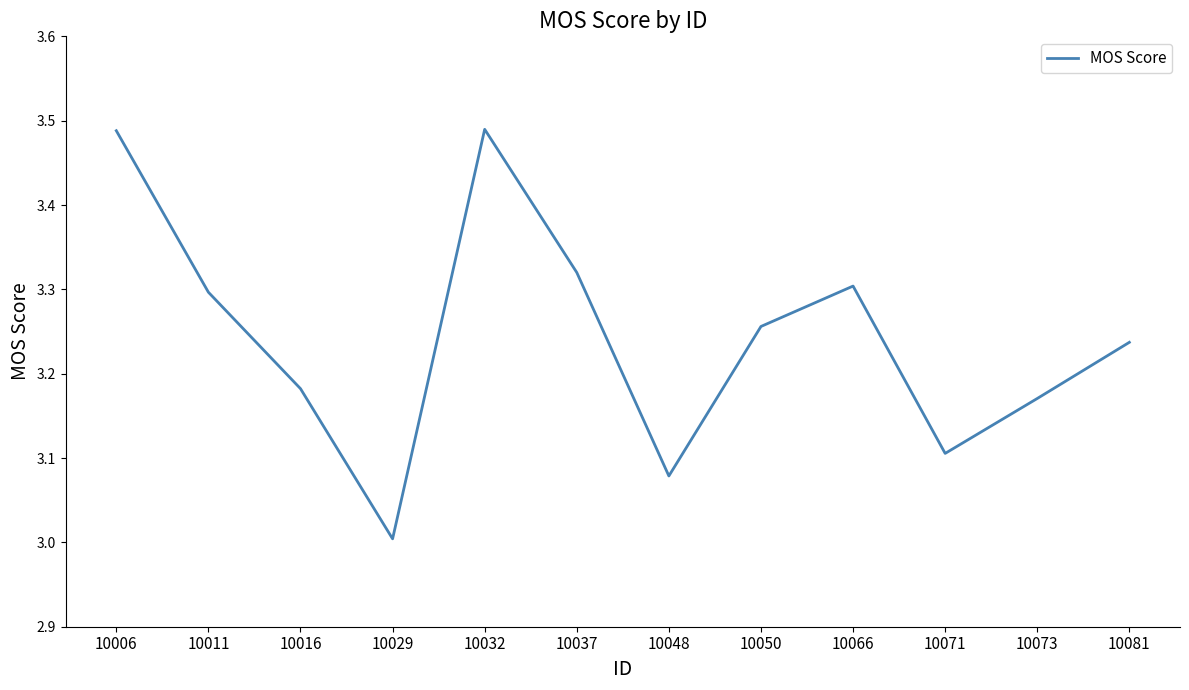

Between 10029 and 10081, which is larger?

10081